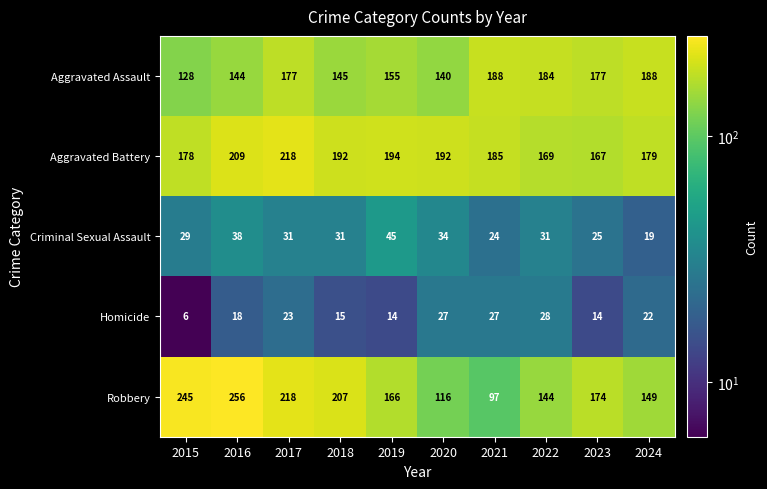

The Robbery series shows 97 at 2021. True or false?

True